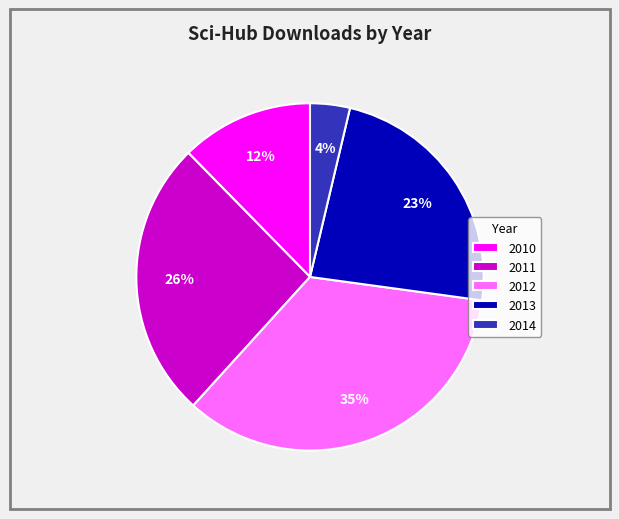

Which category has the smallest portion of the pie?

2014